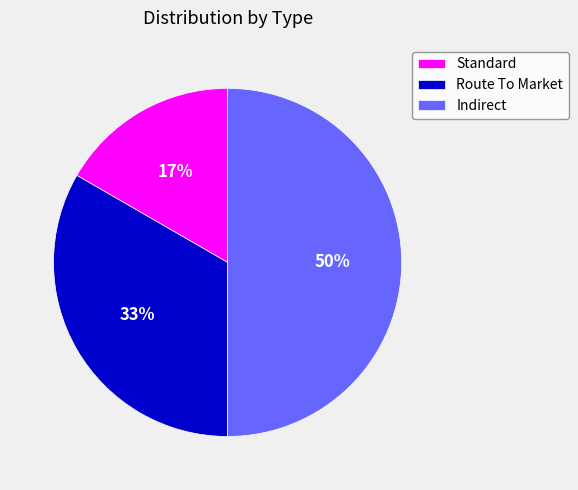

Which has a higher value, Indirect or Route To Market?

Indirect